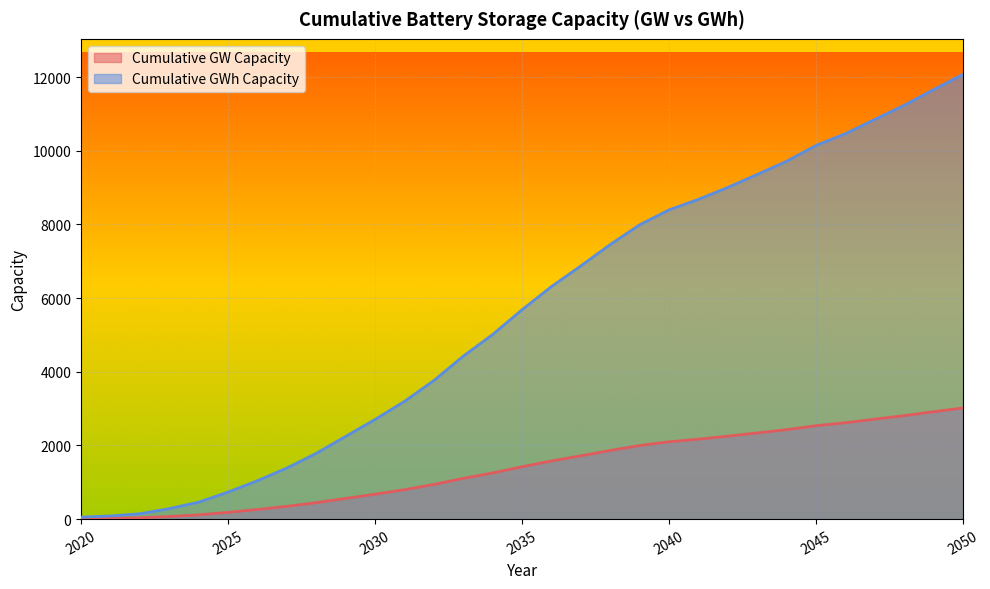

Where does the Cumulative GWh Capacity series first go above 5684?

2035